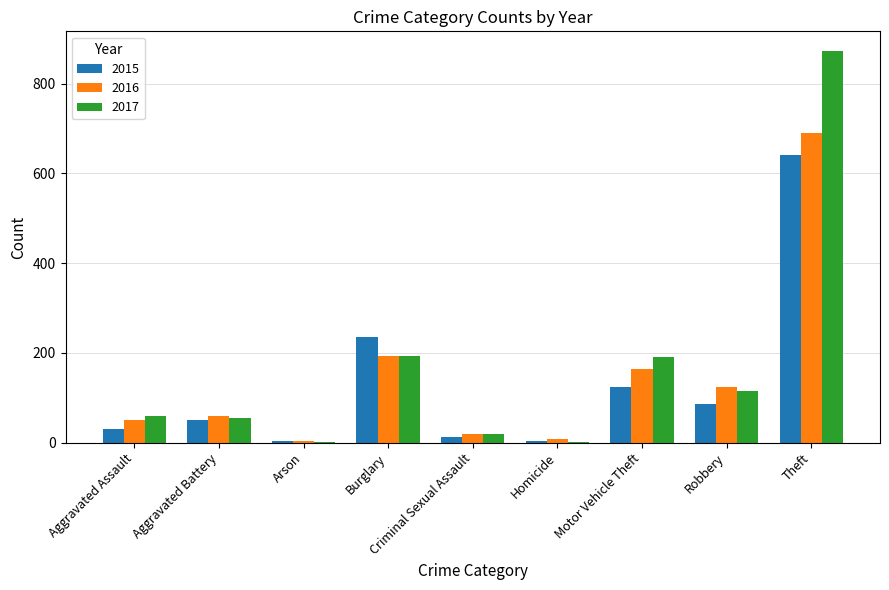

Which series has the largest total across all categories?

2017